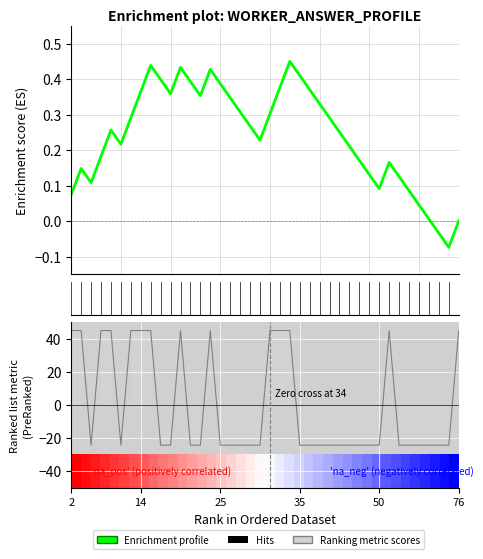

Is this an area chart (filled region under the line)?

No